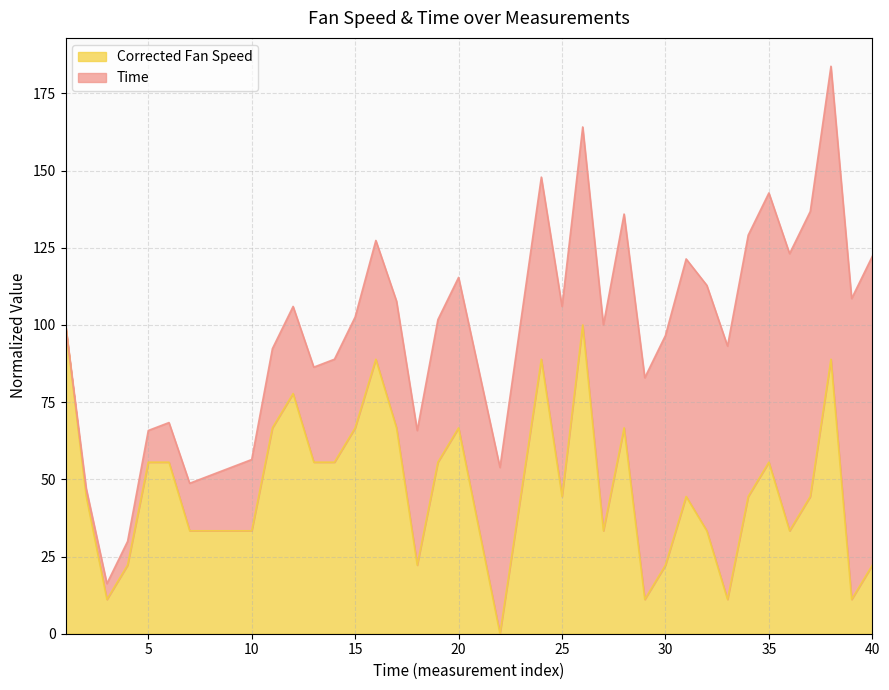

True or false: the data shows 106.0 at 28.

False